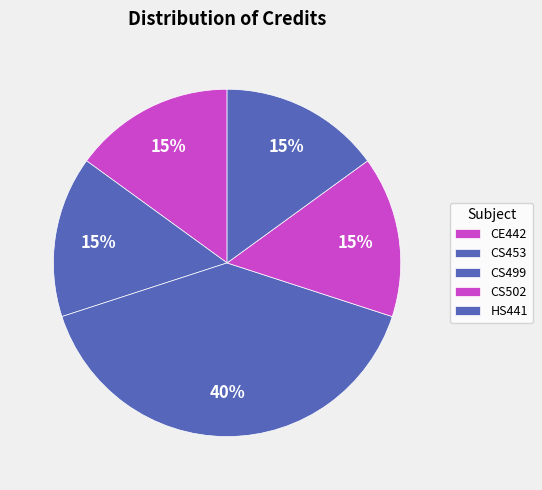

Which slice is the smallest?

CE442